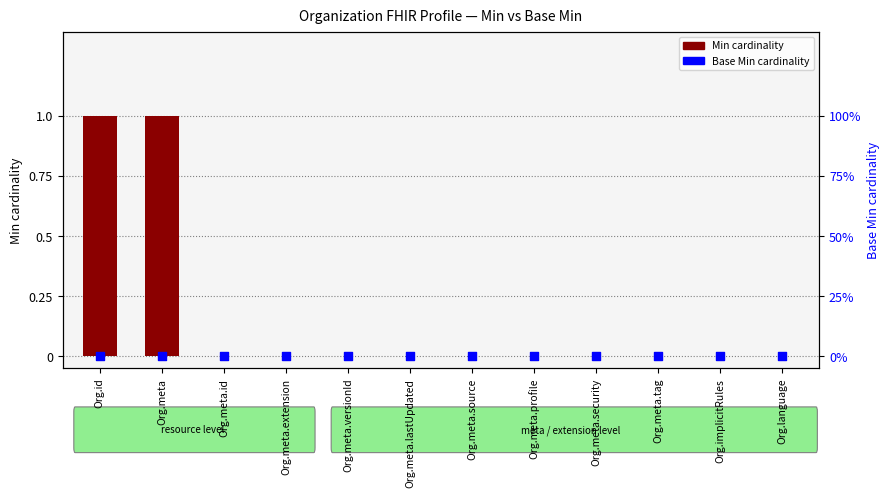

Which series reaches the minimum Y coordinate?

Min cardinality